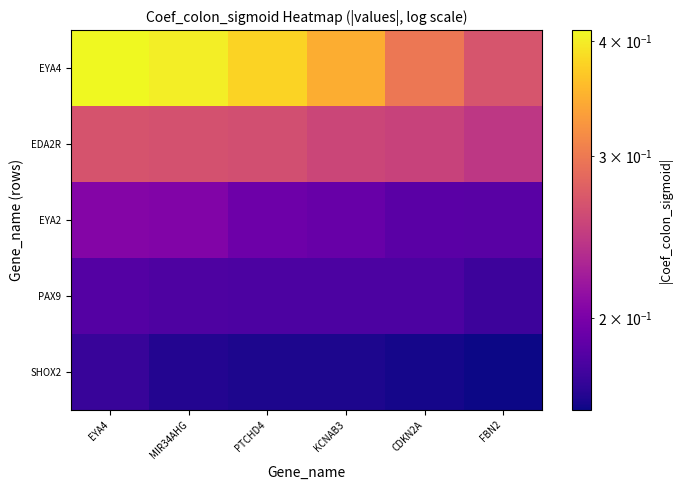

At which category is the sum across all series the highest?

EYA4